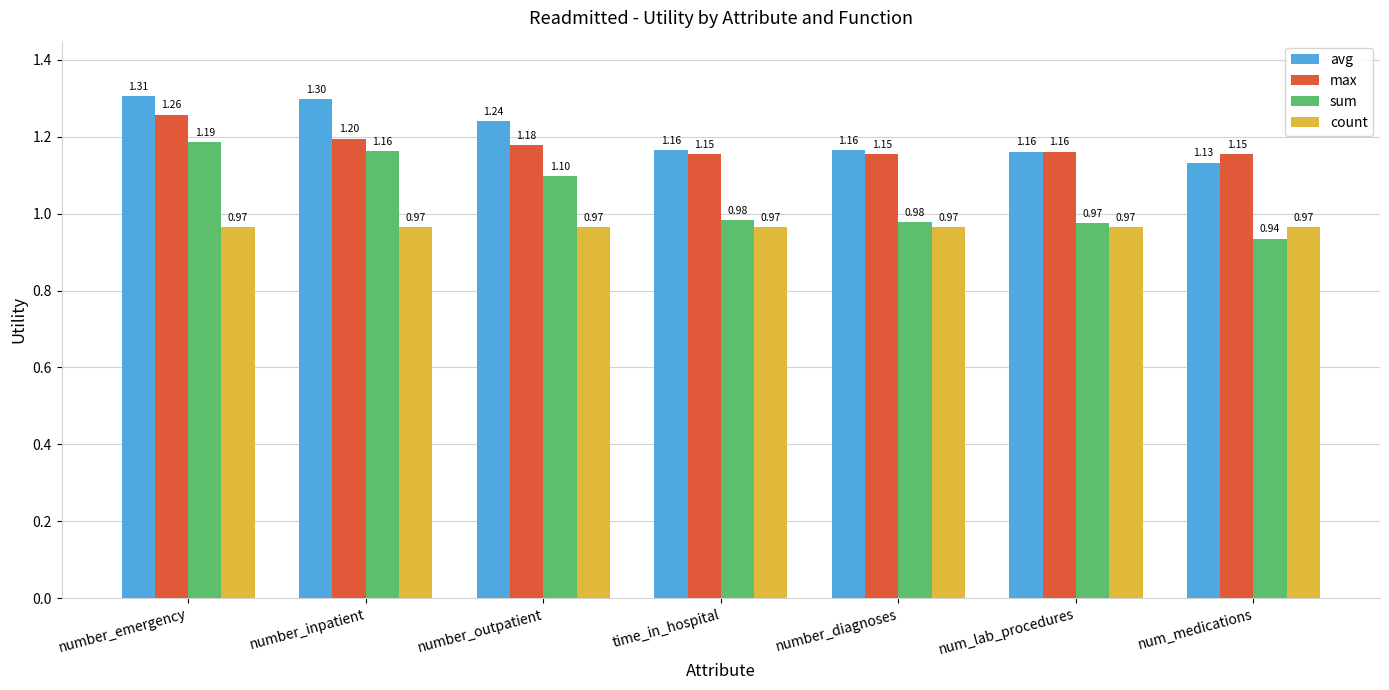

What is the difference between the maximum and minimum values in the avg series?

0.2